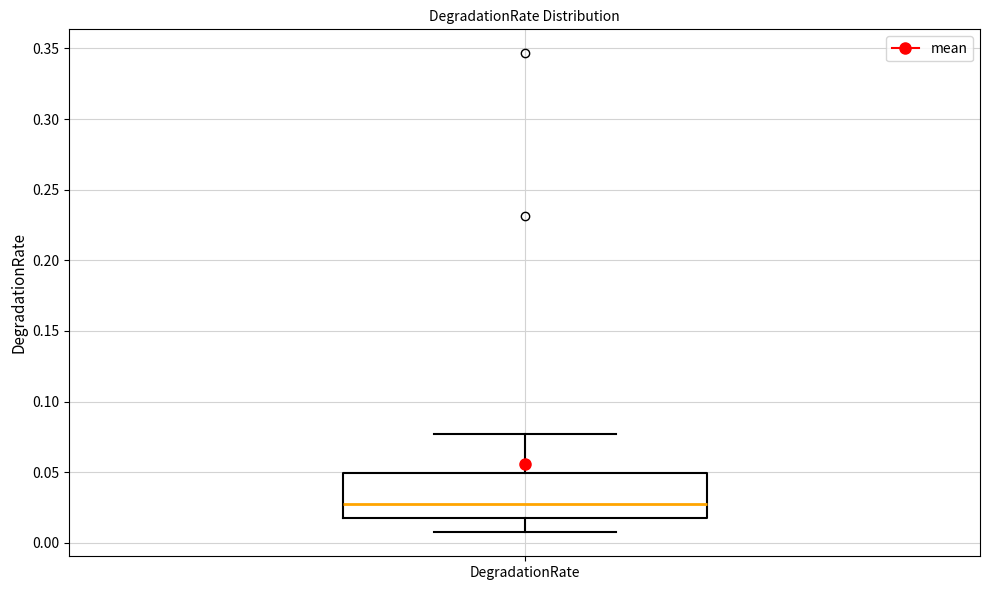

Read this box plot against the y-axis: the position of the median line, the range covered by the box, and the ends of both whiskers. The values are not printed on the chart, so give them approximately, as read against the axis.

median 0.025, box 0.015 to 0.050, whiskers 0.005 to 0.075